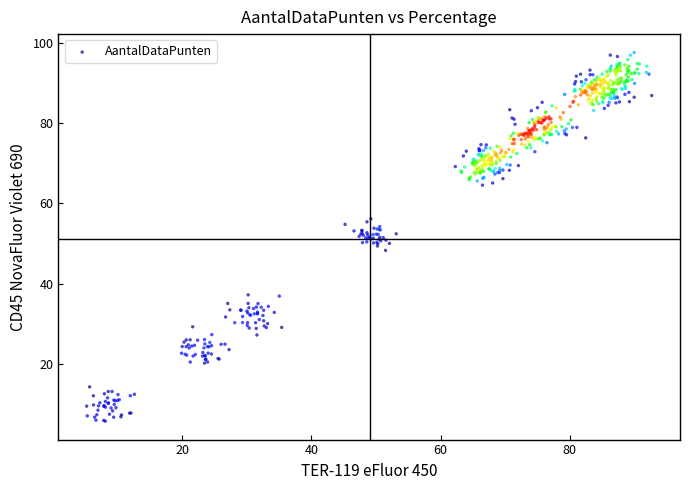

What is the range of X values (max minus min)?

87.5